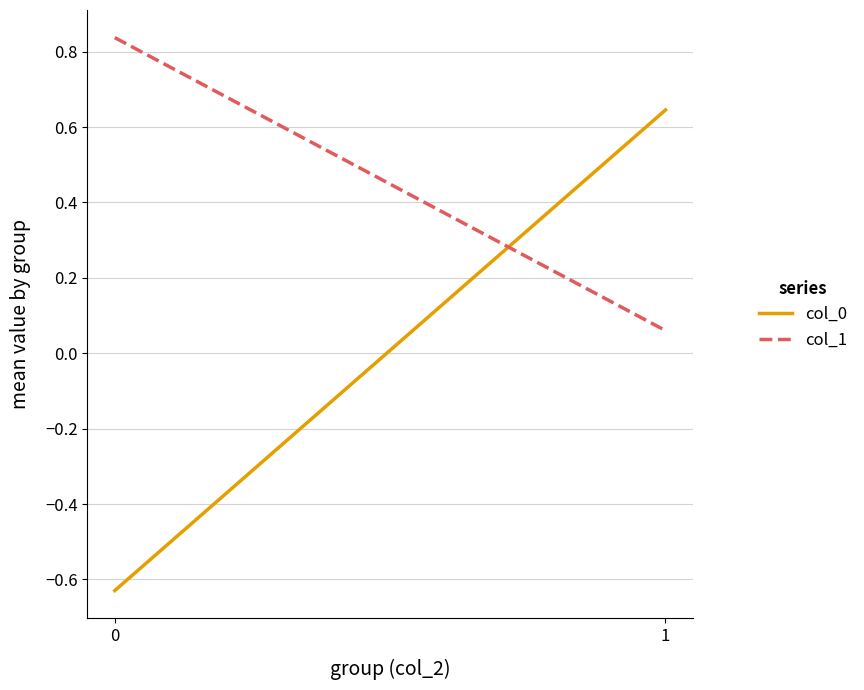

What is the difference between the maximum and minimum values in the col_0 series?

1.3